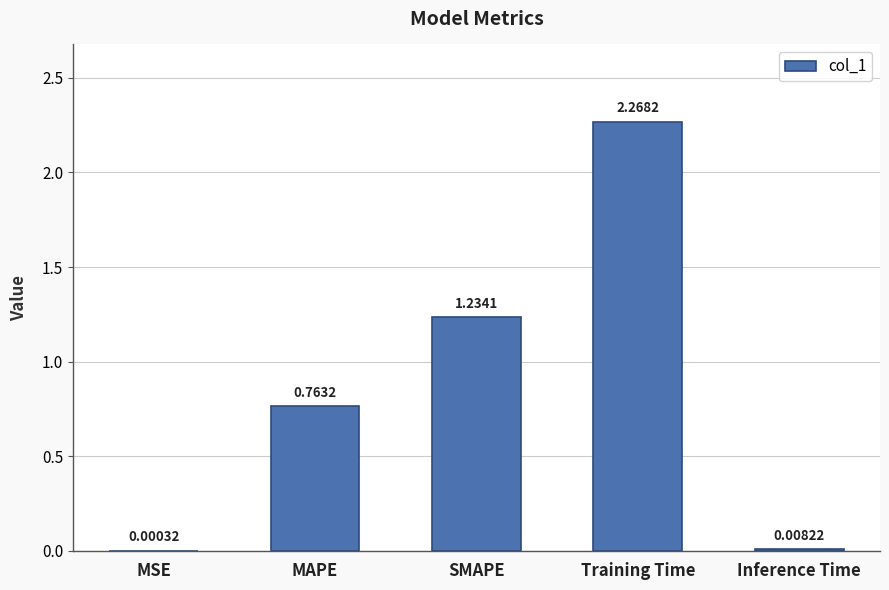

What is the change in value from MAPE to SMAPE?

+0.5